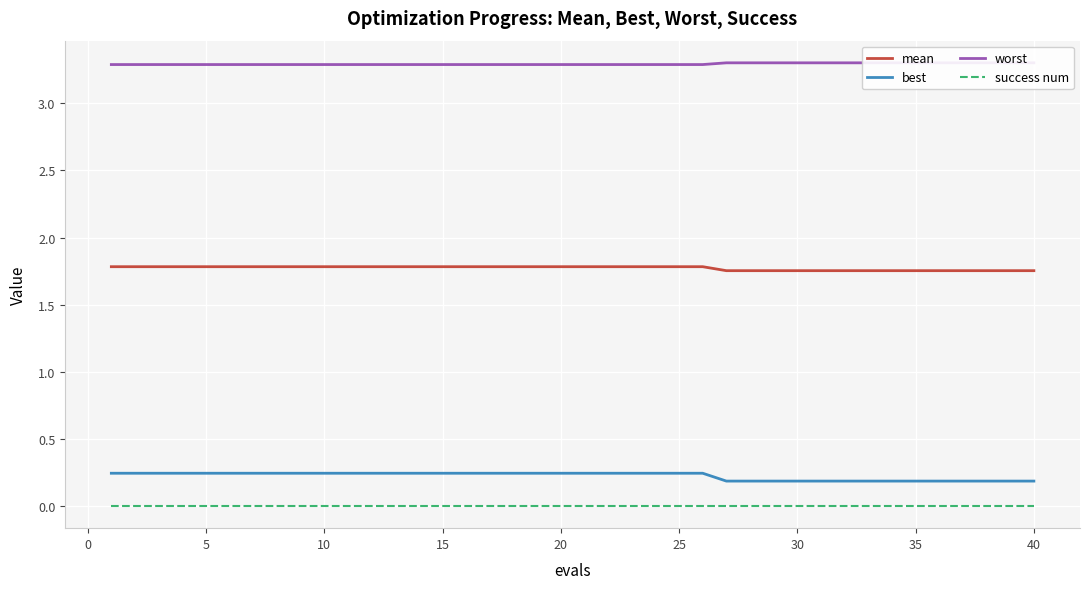

What are all the series names shown in the legend?

mean, best, worst, success num